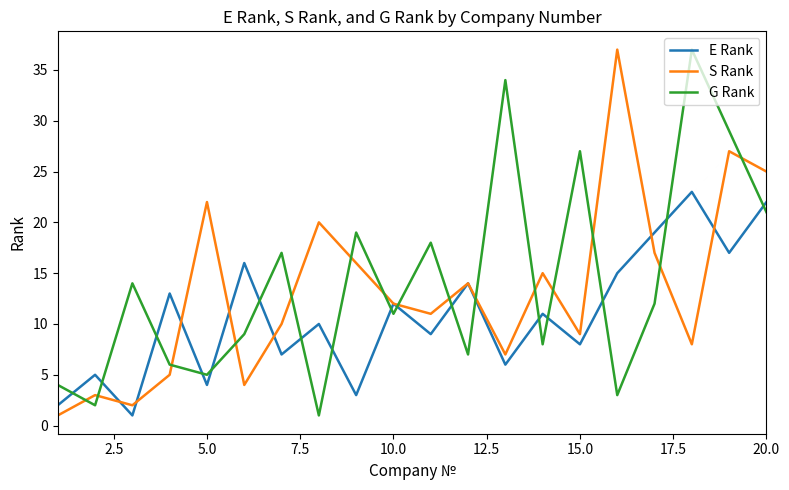

What is the maximum value shown in the chart?

37